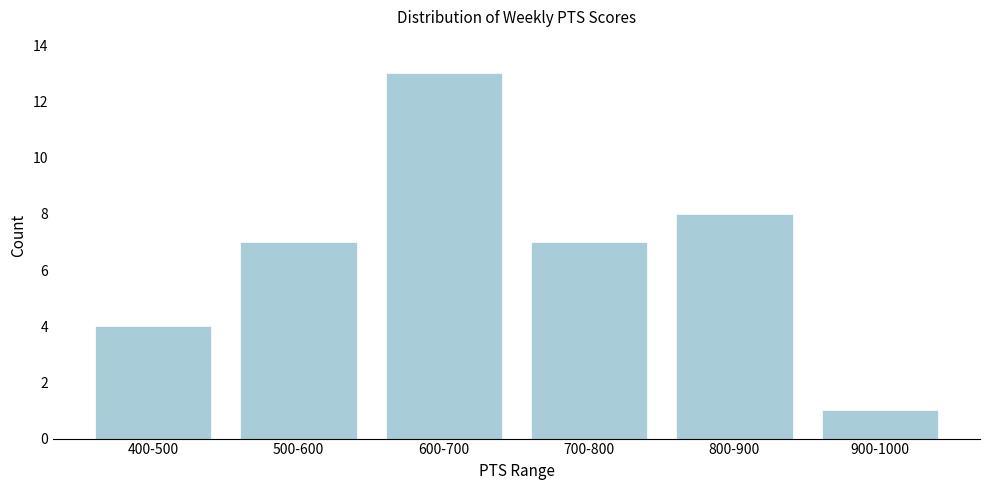

Reading right to left, what are all the values shown in this chart?

1	8	7	13	7	4